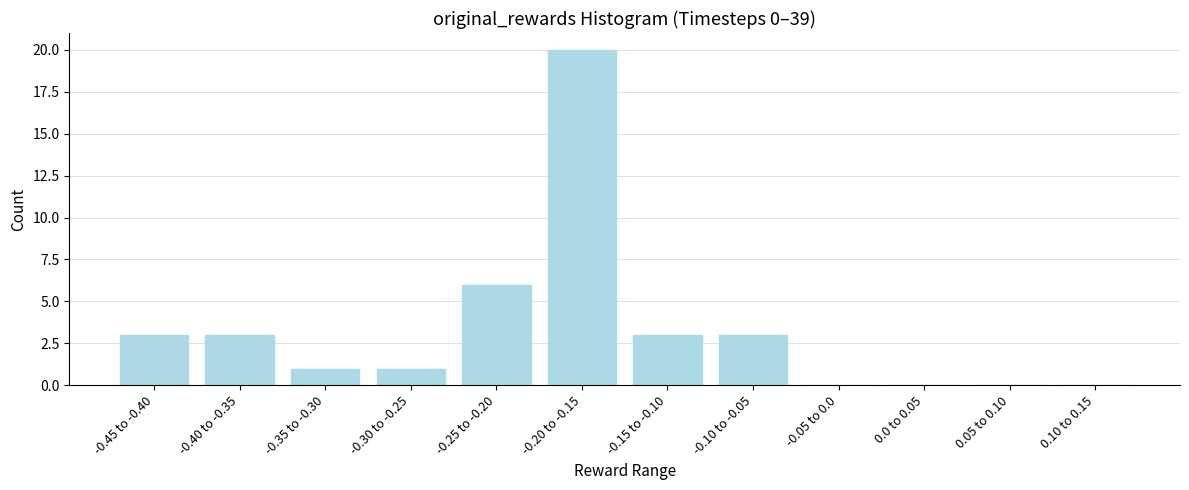

Reading right to left, what are all the values shown in this chart?

0.10 to 0.15=0	0.05 to 0.10=0	0.0 to 0.05=0	-0.05 to 0.0=0	-0.10 to -0.05=3	-0.15 to -0.10=3	-0.20 to -0.15=20	-0.25 to -0.20=6	-0.30 to -0.25=1	-0.35 to -0.30=1	-0.40 to -0.35=3	-0.45 to -0.40=3